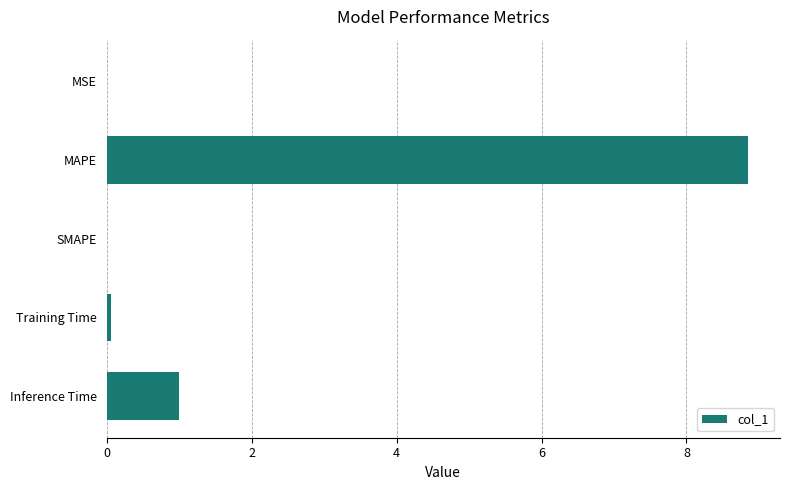

Is it true that the value at MAPE is 2.0?

False